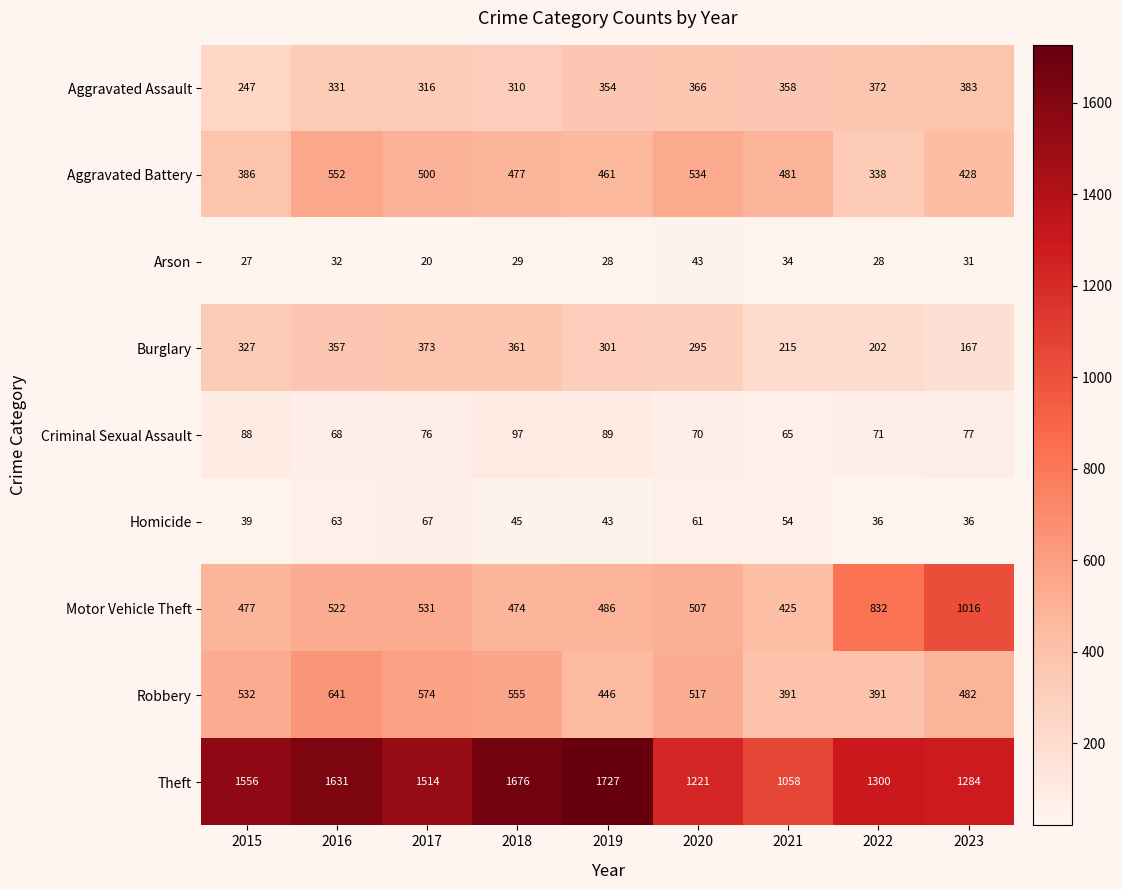

What is the total value across all series at 2021?

3081